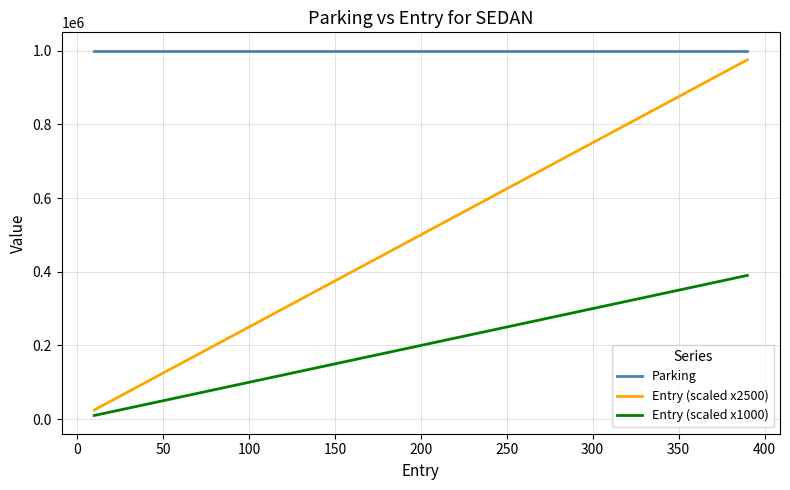

What is the minimum value for Parking?

1000000